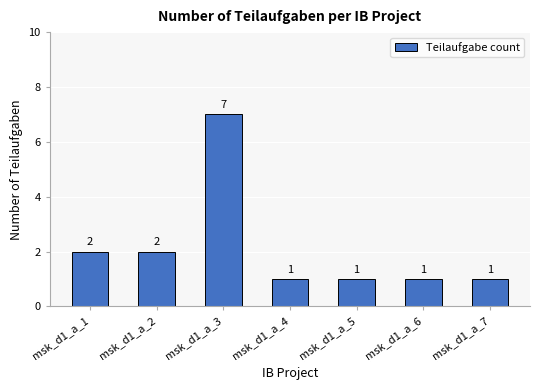

The value at msk_d1_a_6 is 0. True or false?

False